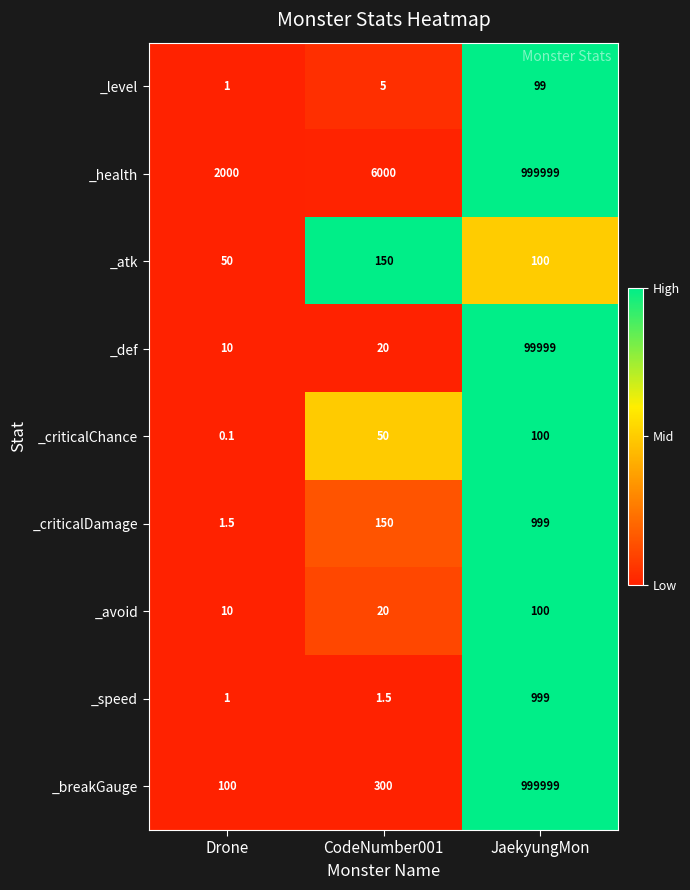

The value of _level at Drone is 1.0. True or false?

True